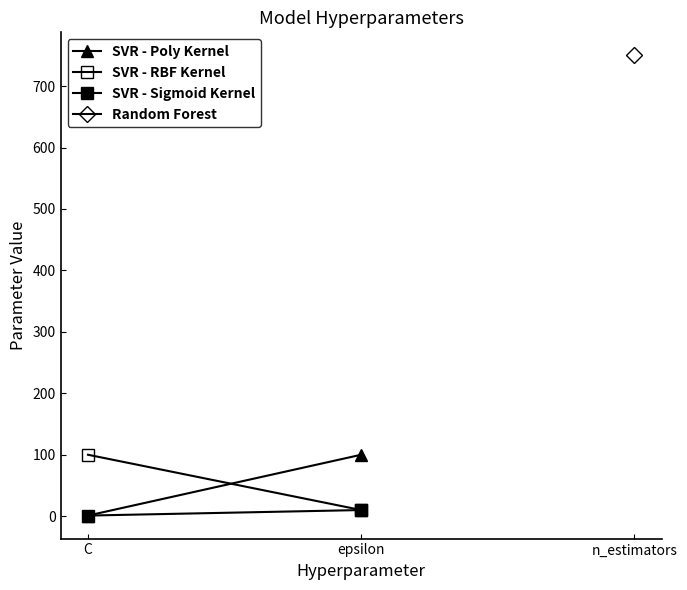

At which category is the sum across all series the highest?

epsilon